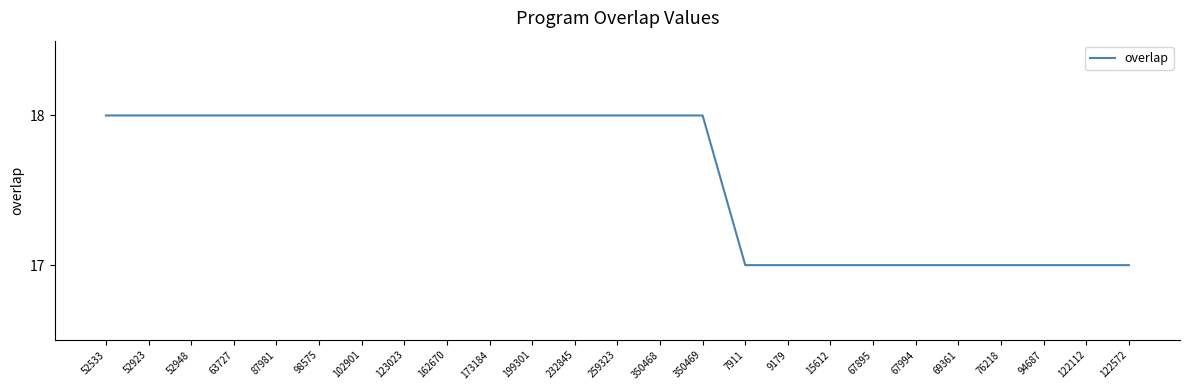

What position from the right is 67895?

7